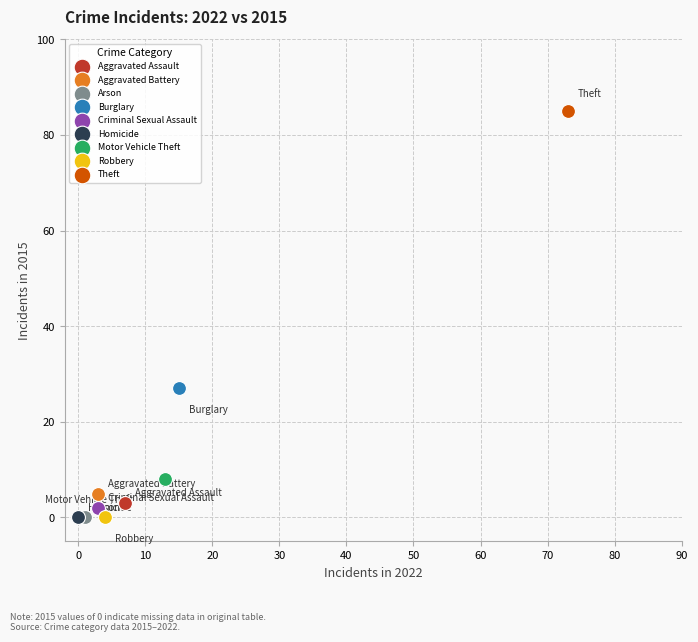

What are all the series names shown in the legend?

Aggravated Assault, Aggravated Battery, Arson, Burglary, Criminal Sexual Assault, Homicide, Motor Vehicle Theft, Robbery, Theft